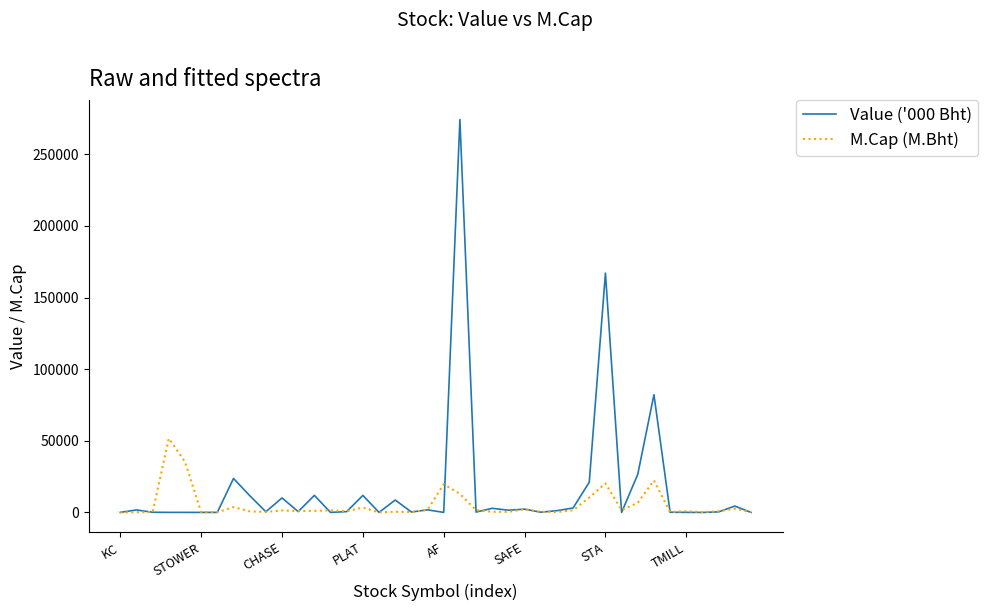

Which series has the largest range (max minus min)?

Value ('000 Bht)